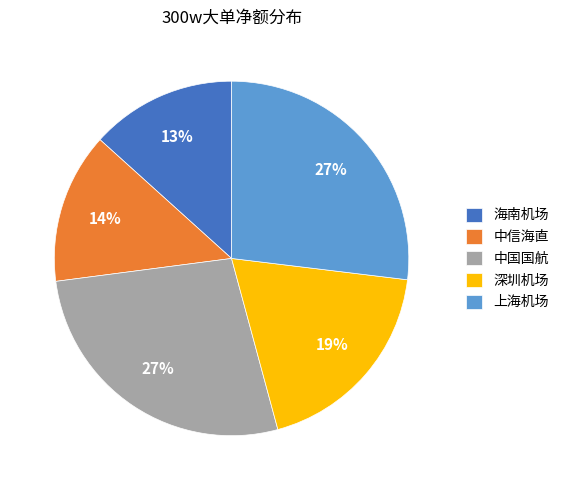

What percentage is the 中国国航 slice, to the nearest percent?

27%